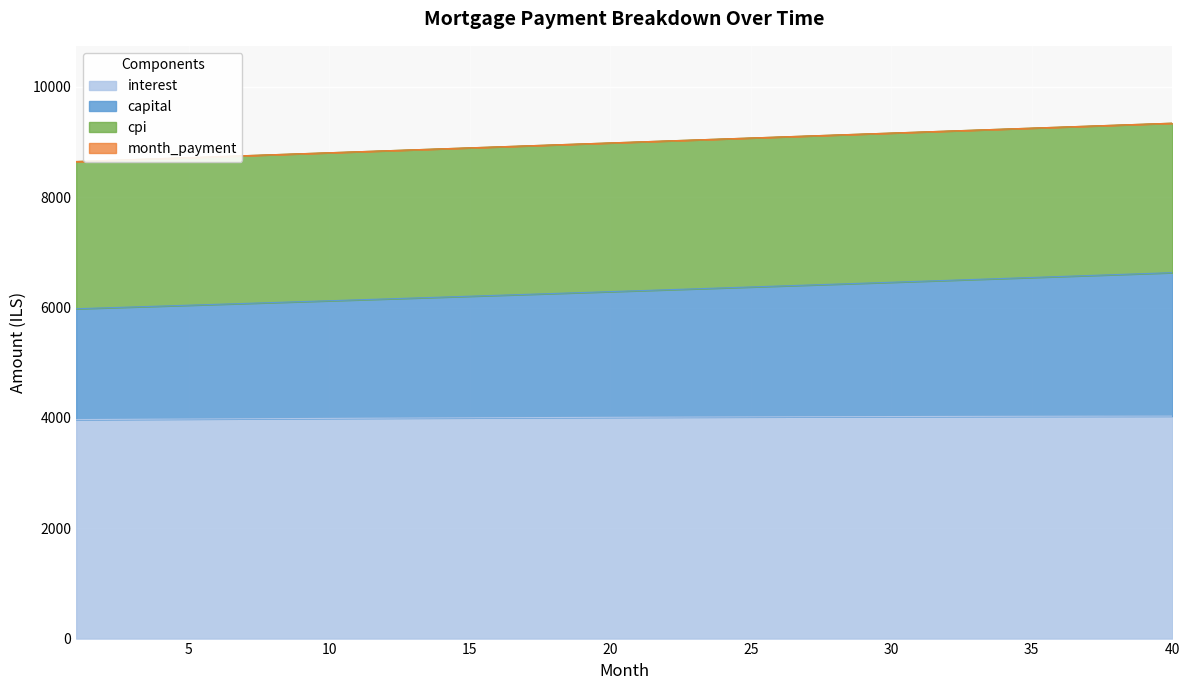

What is the maximum value for month_payment?

9341.8